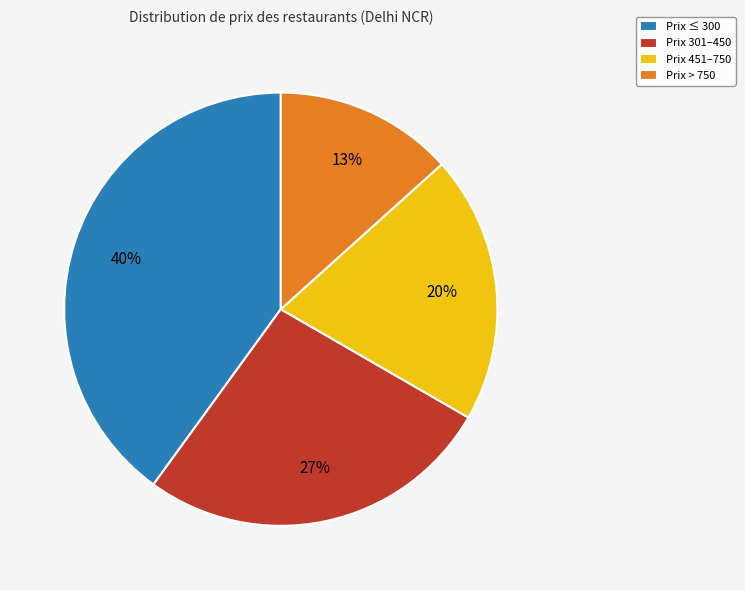

How many slices are in this pie chart?

4